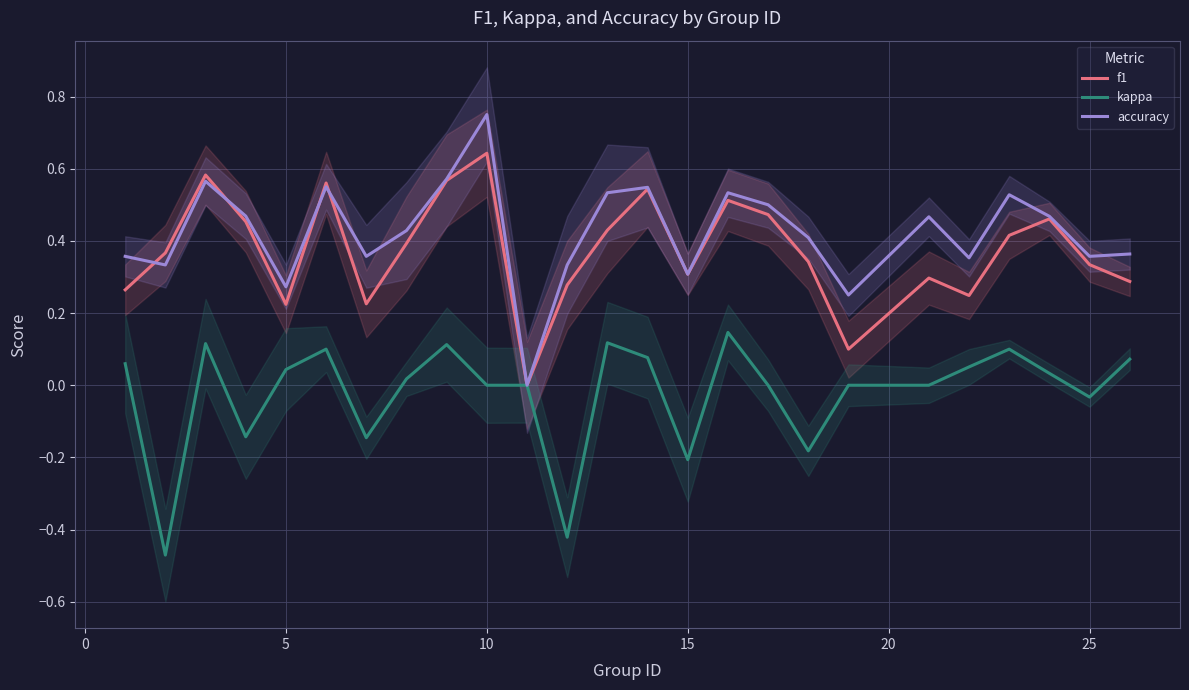

Reading left to right, list all the values displayed in this chart.

f1: 0.3	0.4	0.6	0.5	0.2	0.6	0.2	0.4	0.6	0.6	0.0	0.3	0.4	0.5	0.3	0.5	0.5	0.3	0.1	0.3	0.2	0.4	0.5	0.3	0.3
kappa: 0.1	-0.5	0.1	-0.1	0.0	0.1	-0.1	0.0	0.1	0.0	0.0	-0.4	0.1	0.1	-0.2	0.1	0.0	-0.2	0.0	0.0	0.1	0.1	0.0	-0.0	0.1
accuracy: 0.4	0.3	0.6	0.5	0.3	0.6	0.4	0.4	0.6	0.8	0.0	0.3	0.5	0.5	0.3	0.5	0.5	0.4	0.2	0.5	0.4	0.5	0.5	0.4	0.4